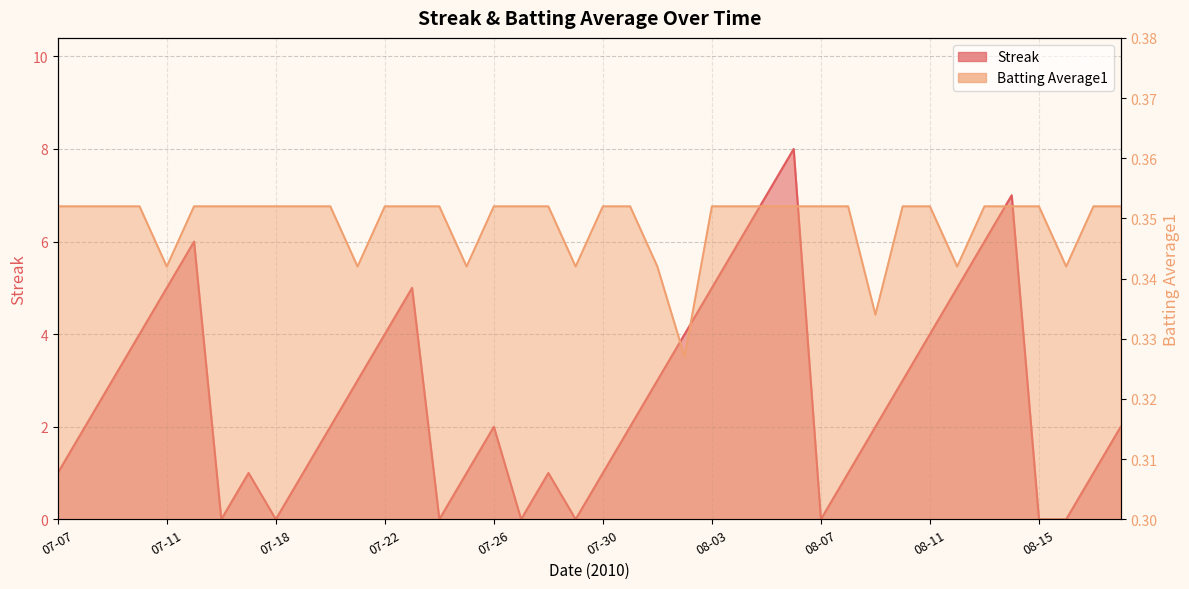

Does the chart display data point markers on the line(s)?

No